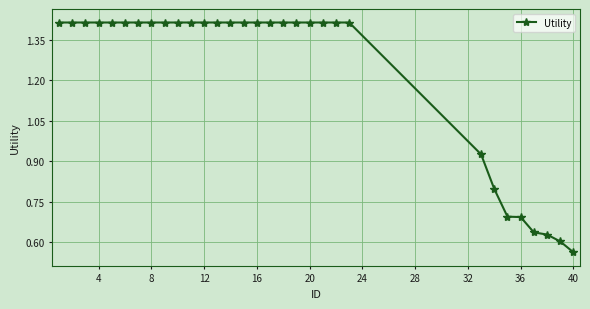

How many data points are less than 1?

8